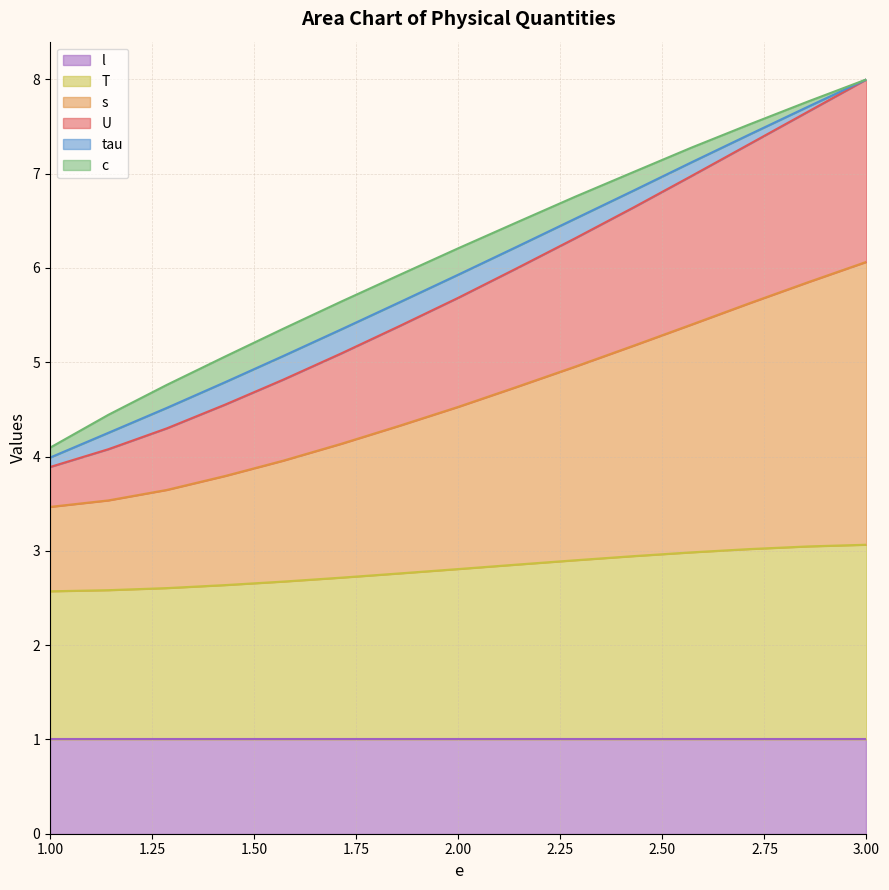

How many lines are shown in the chart?

6